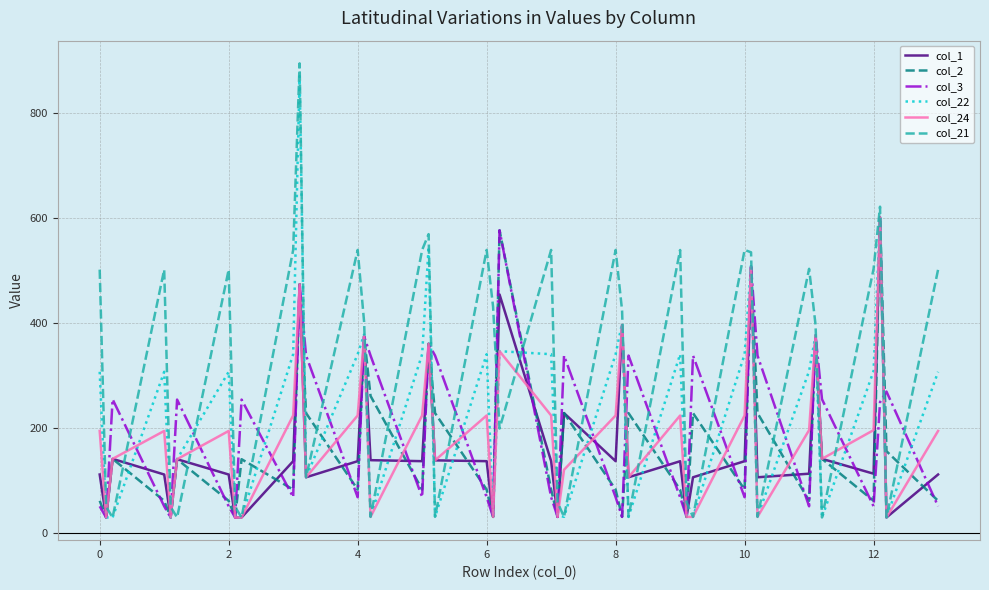

True or false: col_3 has more than 1 interior local peaks.

True